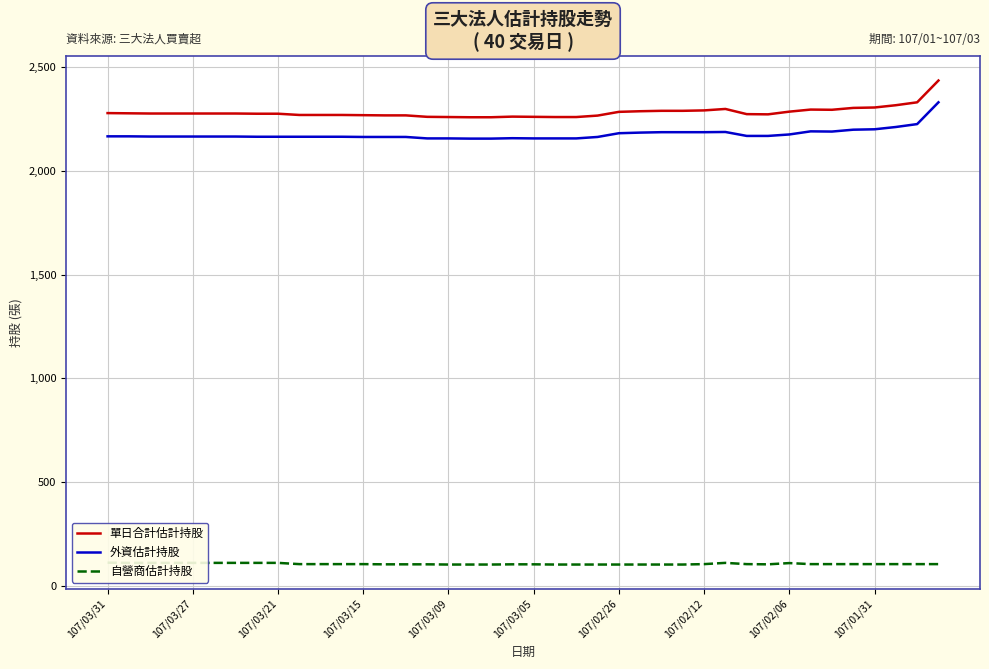

What is the lowest value of the 單日合計估計持股 series?

2259